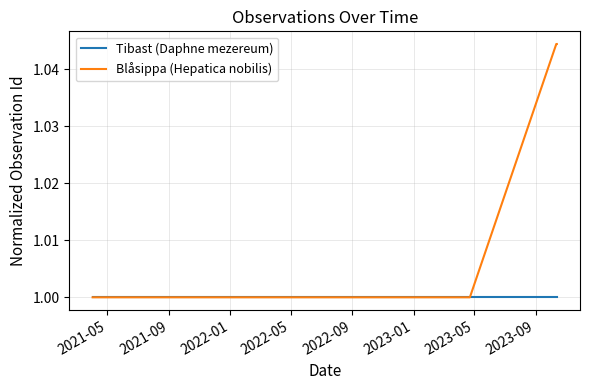

Rank the series by their average value, from highest to lowest.

Blåsippa (Hepatica nobilis), Tibast (Daphne mezereum)